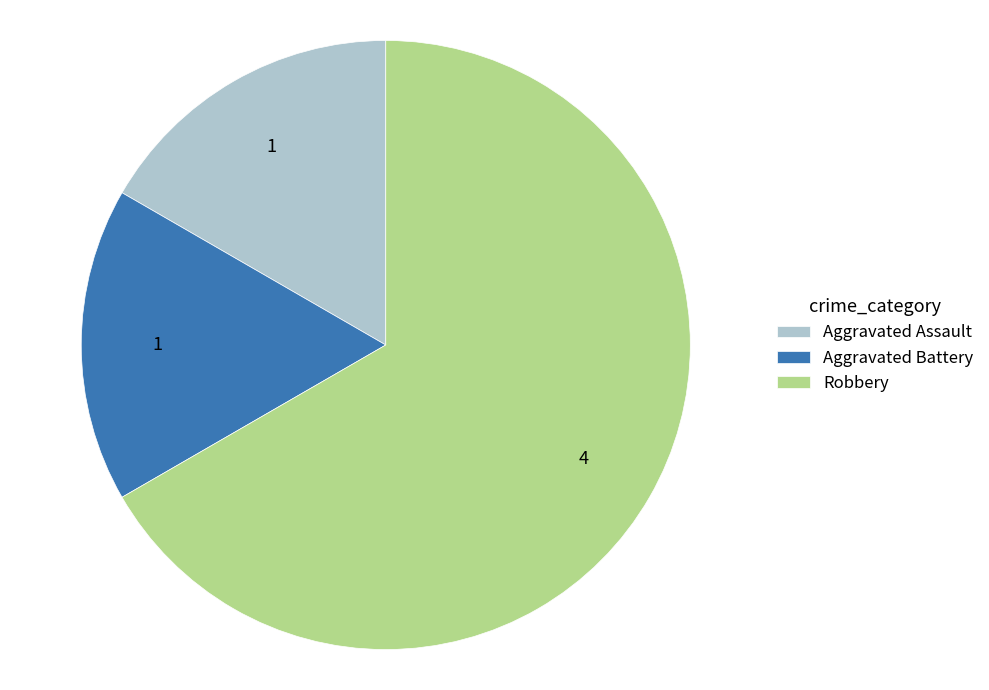

Does any single category account for the majority?

Yes